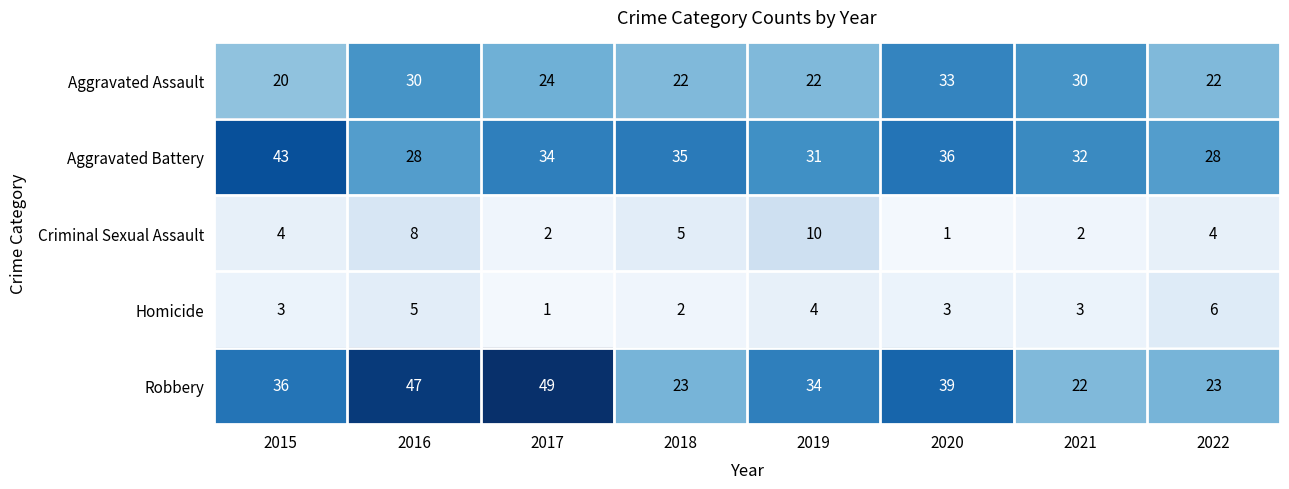

At how many categories does at least one series exceed 15?

8